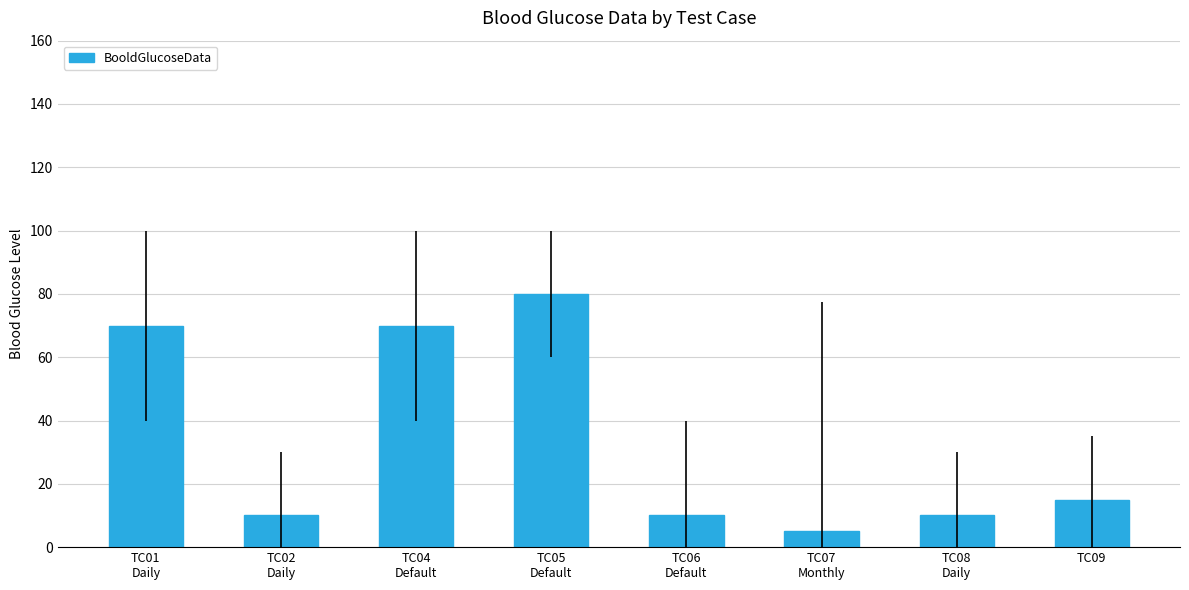

What is the value of the 1st bar from the left?

70